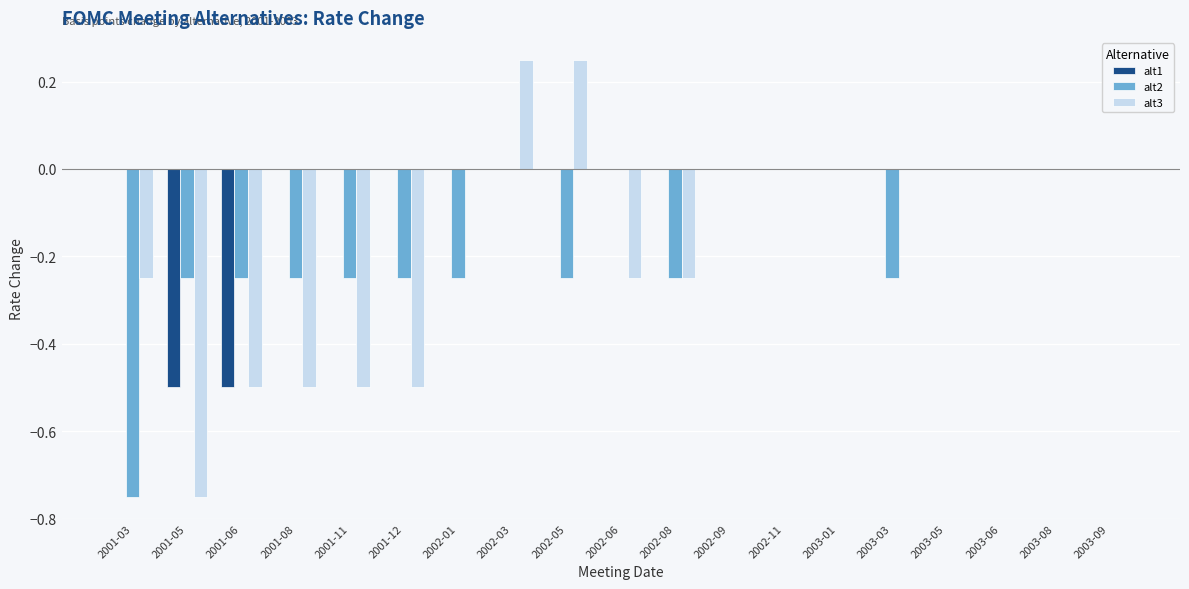

Which series has the largest total across all categories?

alt1